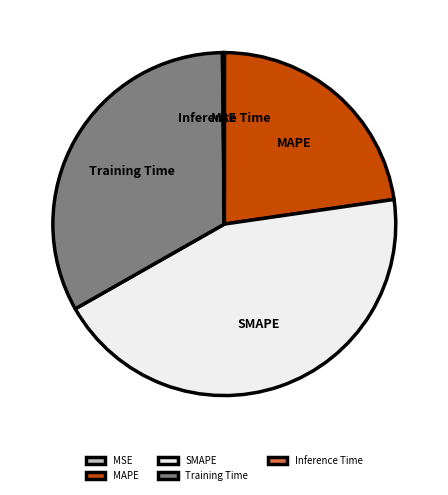

Which slice is the largest?

SMAPE